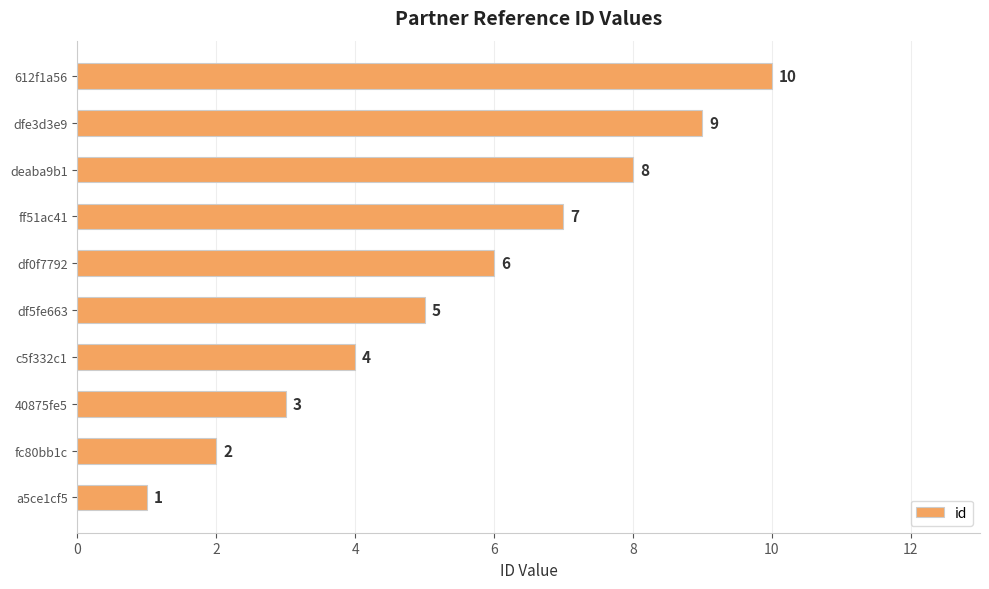

Rank the categories by value from highest to lowest.

612f1a56, dfe3d3e9, deaba9b1, ff51ac41, df0f7792, df5fe663, c5f332c1, 40875fe5, fc80bb1c, a5ce1cf5